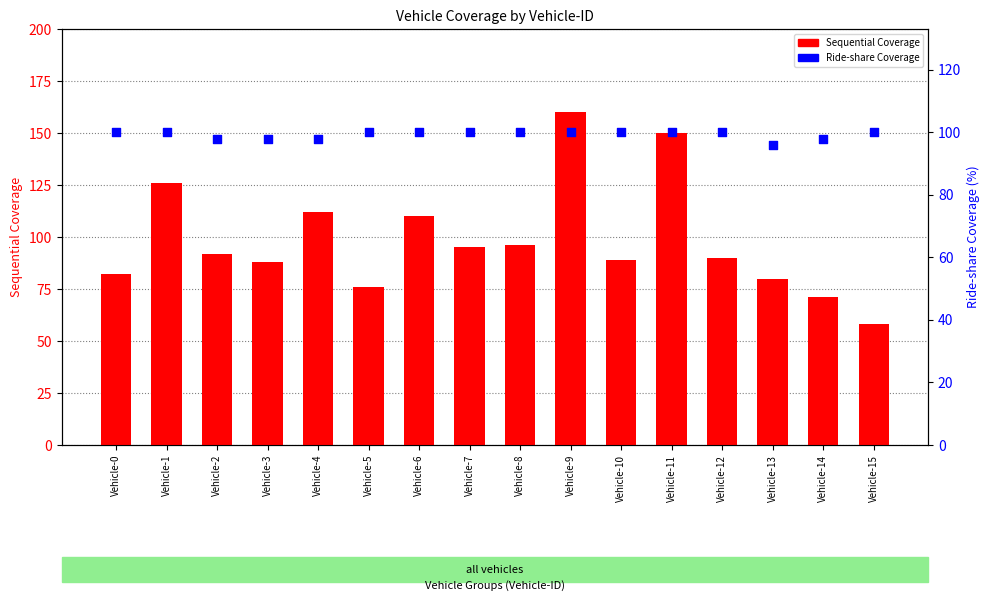

Is the value of Sequential Coverage at Vehicle-15 greater than the value of Ride-share Coverage at Vehicle-7?

No